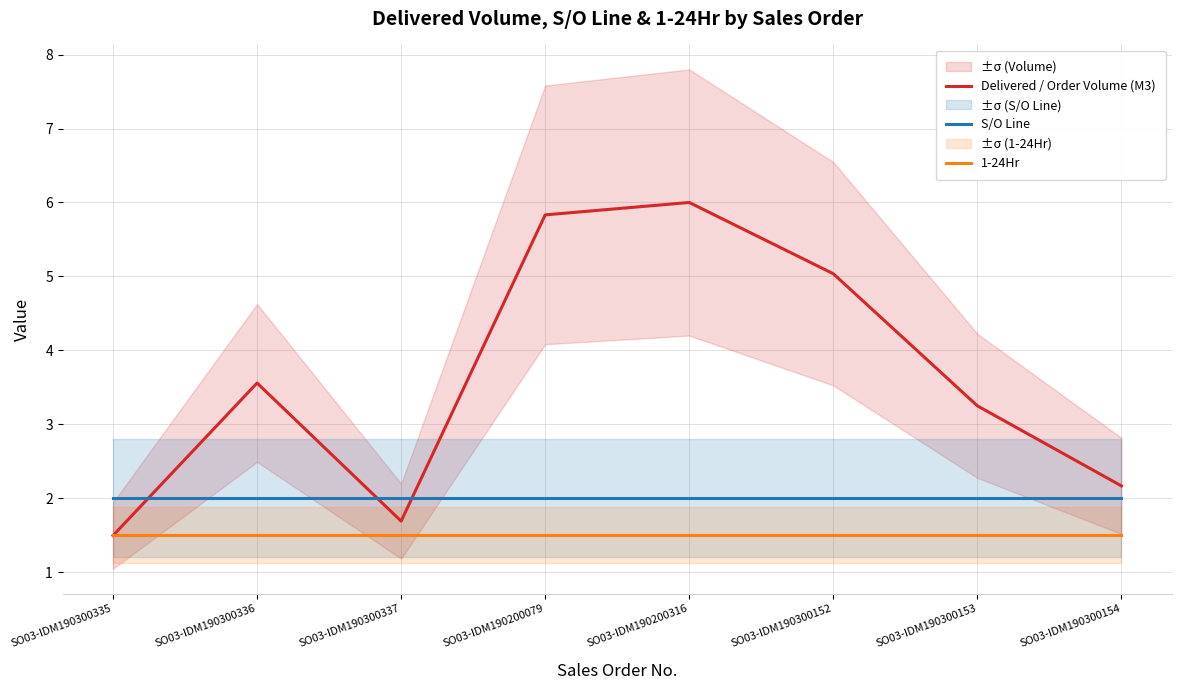

What is the difference between the second highest and second lowest values in the Delivered / Order Volume (M3) series?

4.1